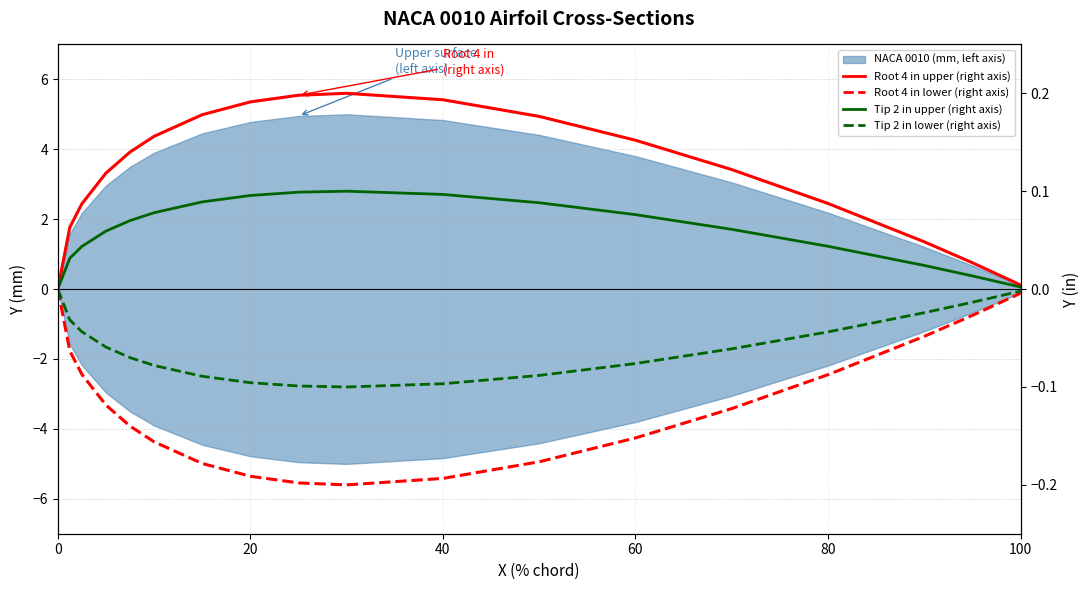

At how many categories does at least one series exceed 0?

17